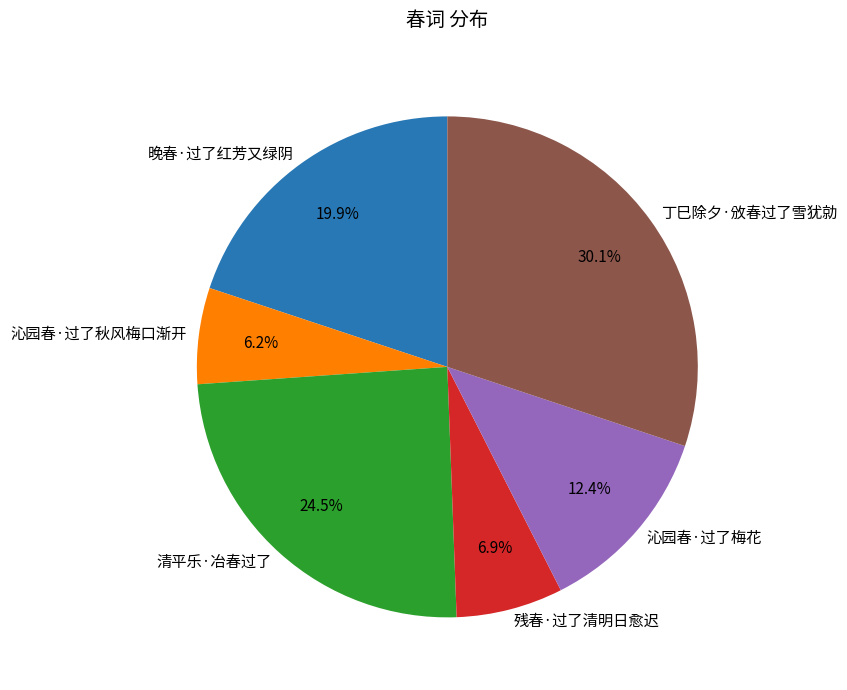

Rank the categories by value from lowest to highest.

沁园春·过了秋风梅口渐开, 残春·过了清明日愈迟, 沁园春·过了梅花, 晚春·过了红芳又绿阴, 清平乐·冶春过了, 丁巳除夕·攽春过了雪犹勍